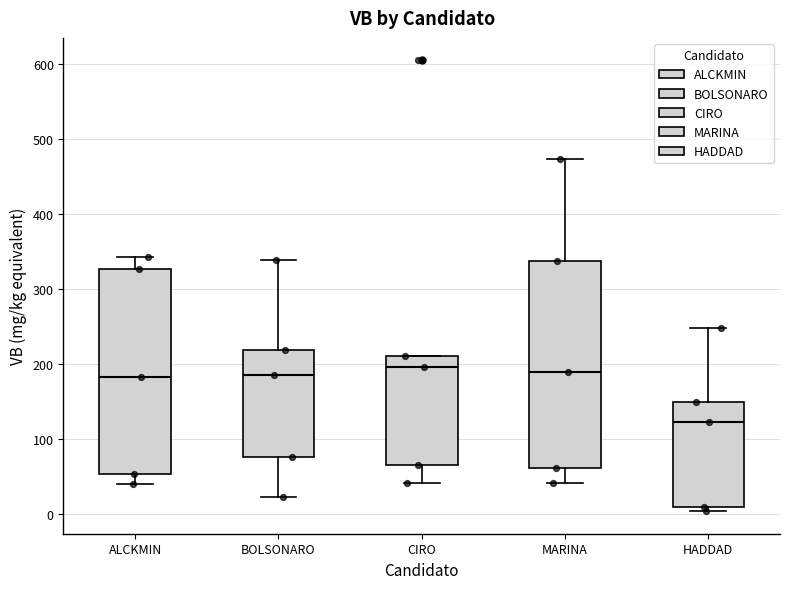

Where is the lower edge of the box for CIRO on the y-axis? The values are not printed on the chart, so give them approximately, as read against the axis.

70